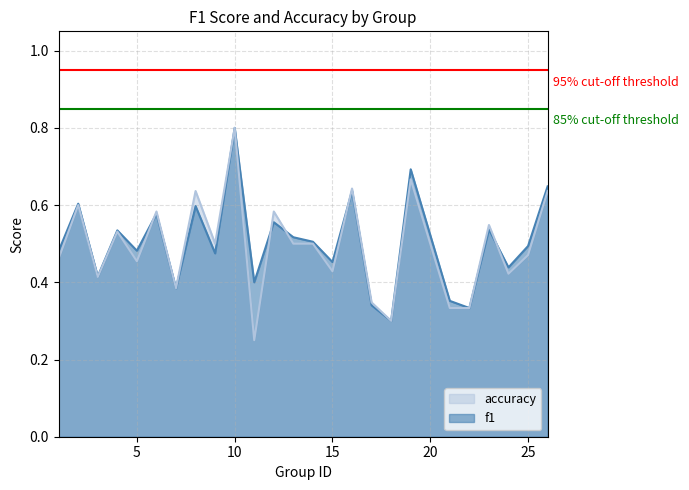

What is the sum of all accuracy values?

12.3